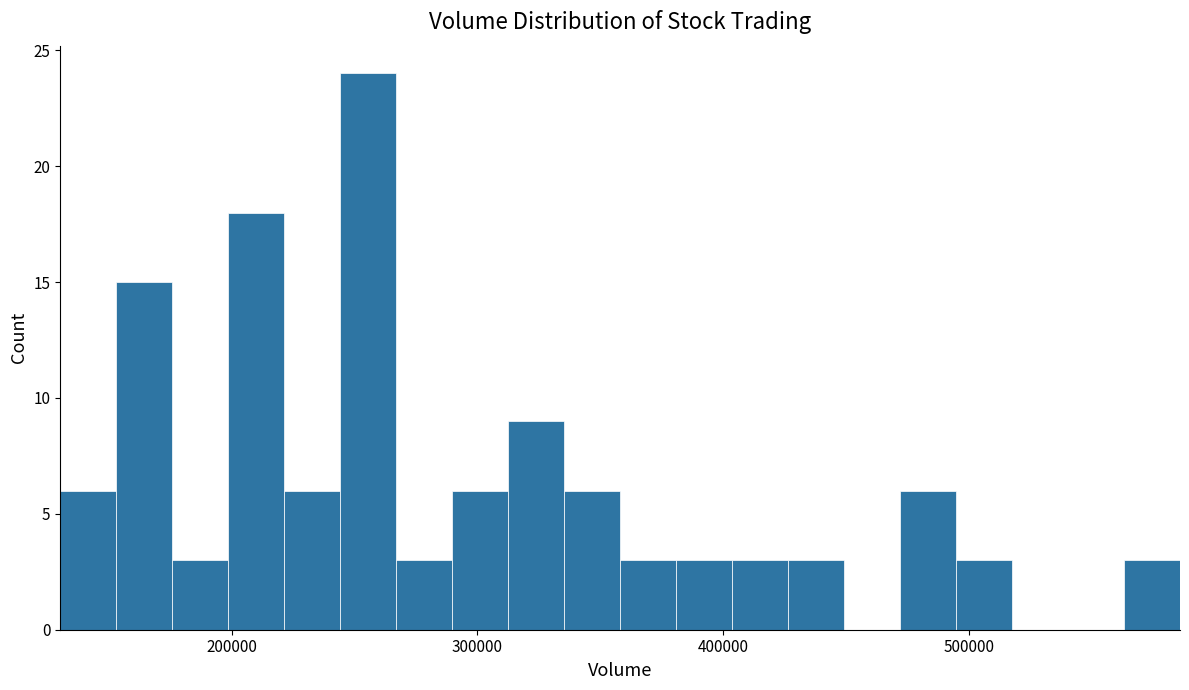

Read against the x-axis, roughly where is the centre of the tallest bar?

260000